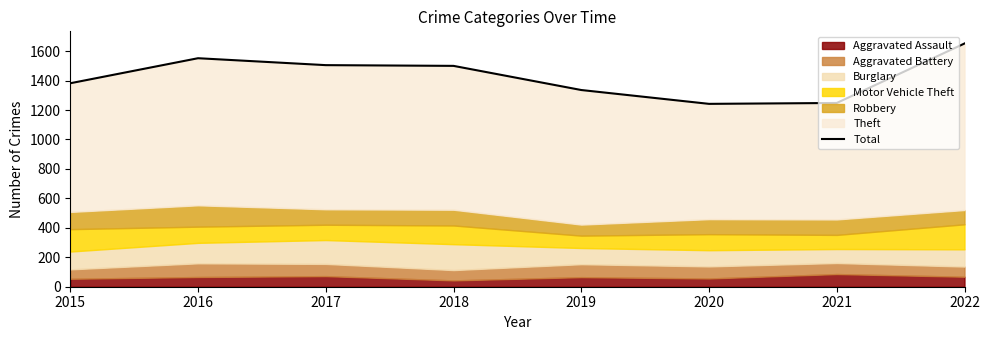

Where is the first local minimum?

2020